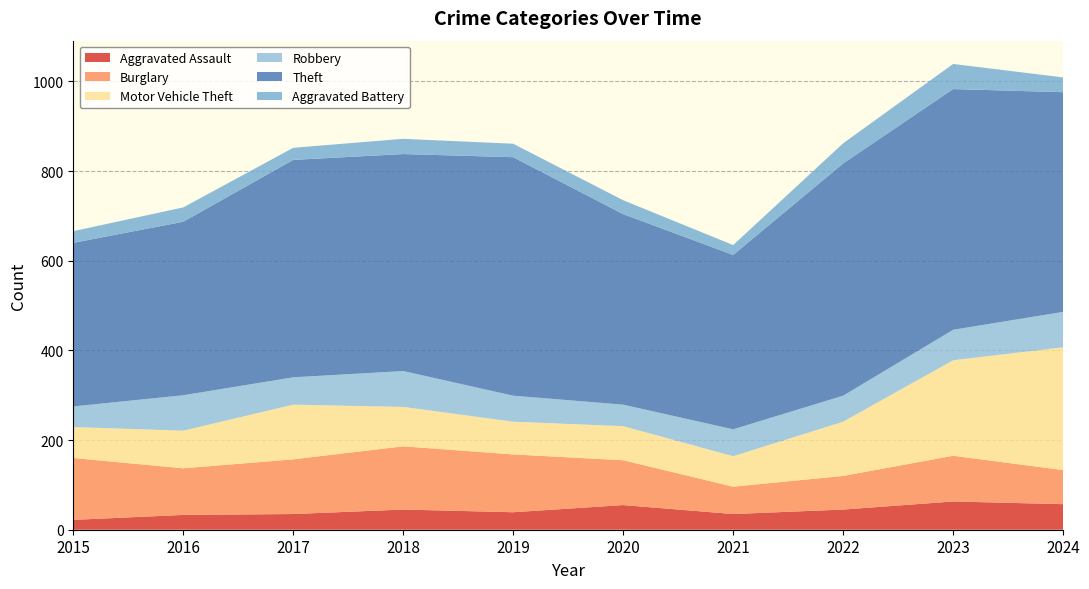

Reading right to left, transcribe all the data shown in this chart.

Aggravated Assault: 2024=57	2023=63	2022=45	2021=35	2020=55	2019=39	2018=45	2017=35	2016=33	2015=22
Burglary: 2024=76	2023=102	2022=75	2021=61	2020=100	2019=129	2018=141	2017=122	2016=104	2015=138
Motor Vehicle Theft: 2024=274	2023=213	2022=121	2021=68	2020=76	2019=73	2018=88	2017=122	2016=84	2015=69
Robbery: 2024=79	2023=68	2022=58	2021=60	2020=48	2019=58	2018=80	2017=61	2016=79	2015=46
Theft: 2024=490	2023=537	2022=518	2021=389	2020=425	2019=532	2018=484	2017=485	2016=387	2015=365
Aggravated Battery: 2024=33	2023=56	2022=45	2021=22	2020=31	2019=30	2018=34	2017=27	2016=32	2015=26